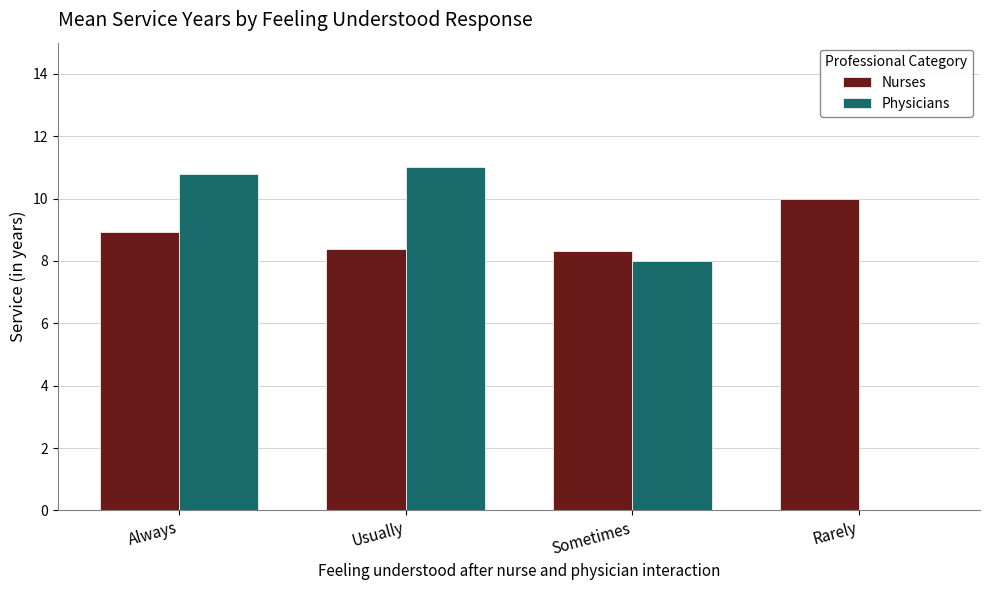

At which label is Physicians closest to 5?

Sometimes